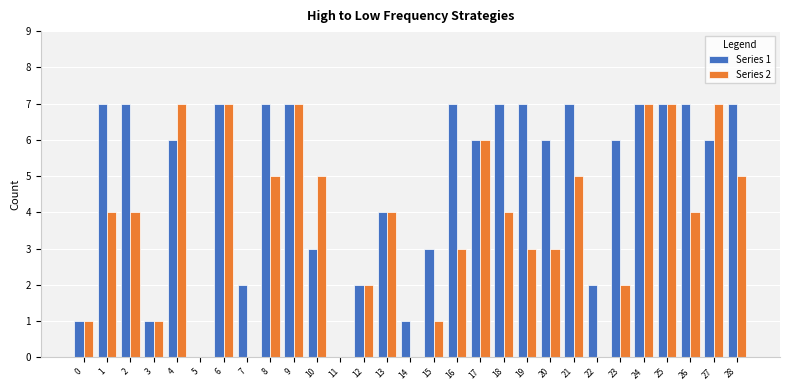

Is the value of Series 1 at 6 greater than the value of Series 2 at 8?

Yes